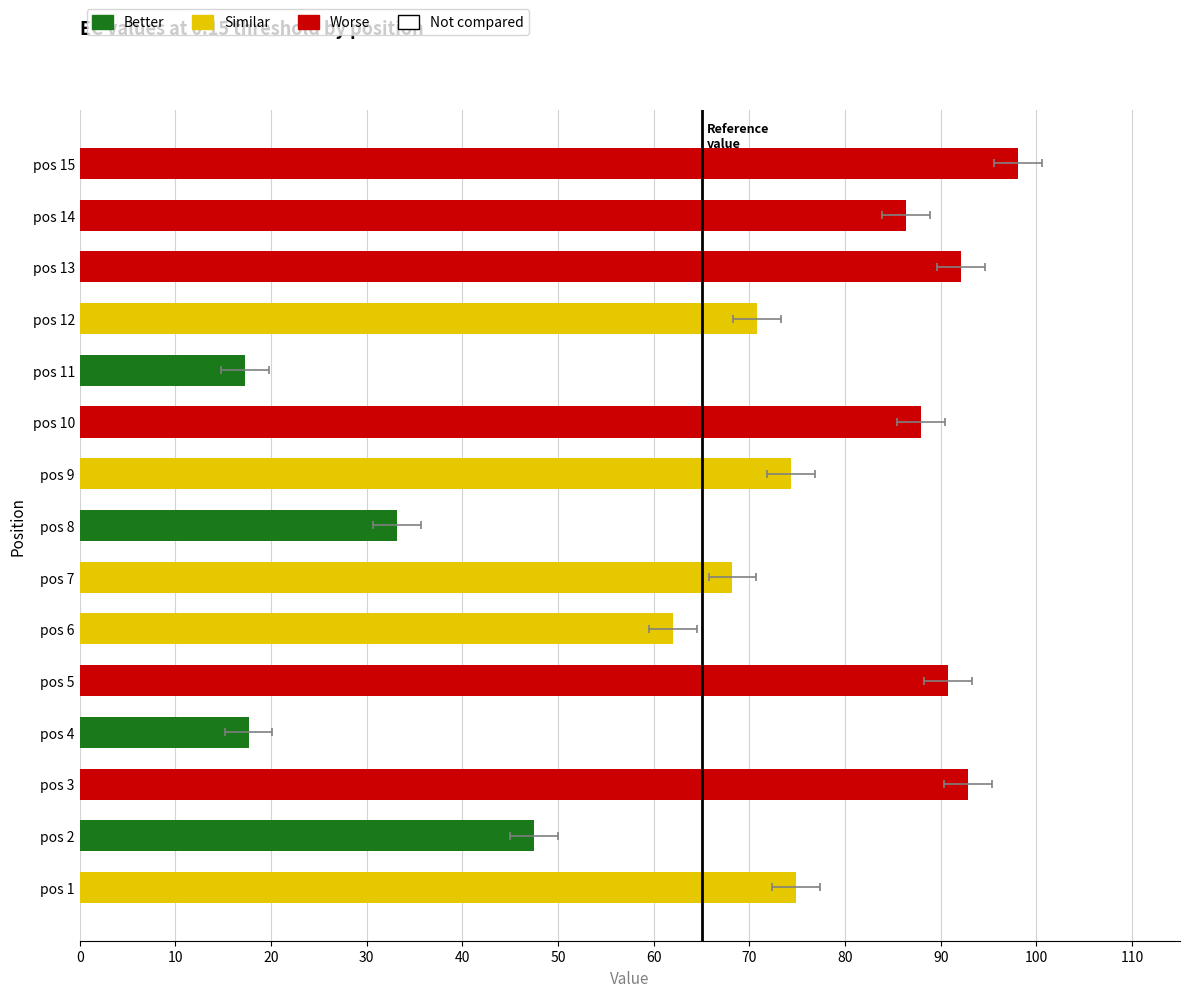

Which has a higher value, pos 14 or pos 11?

pos 14